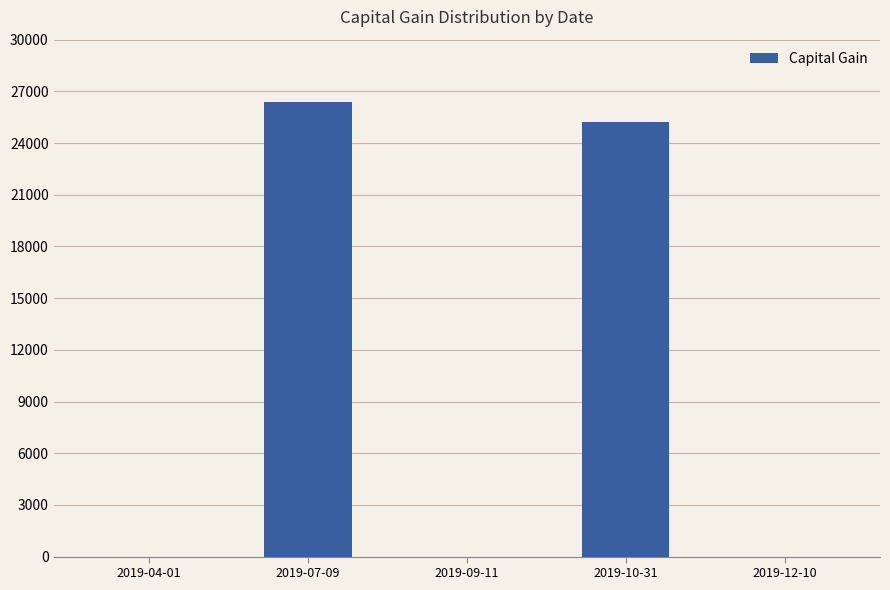

What is the change in value from 2019-10-31 to 2019-12-10?

-25240